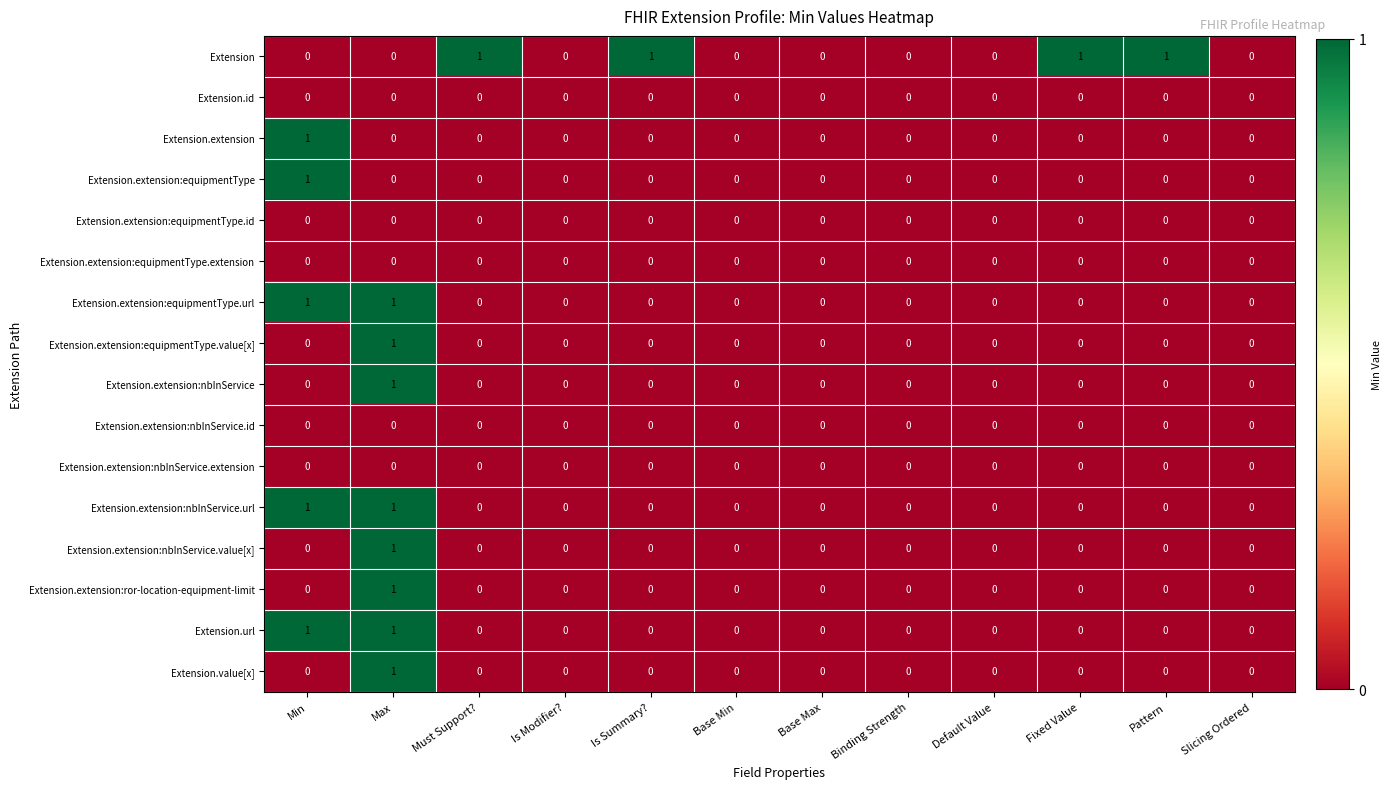

At which category is the sum across all series the highest?

Max